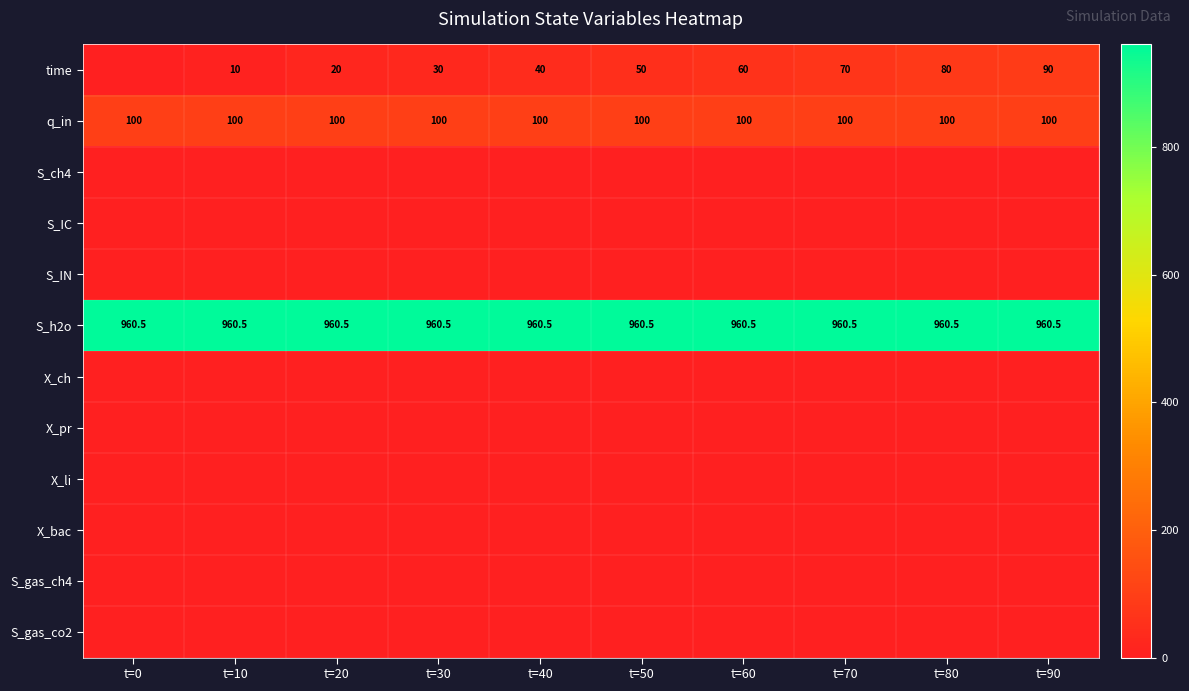

What is the maximum value shown in the chart?

960.5